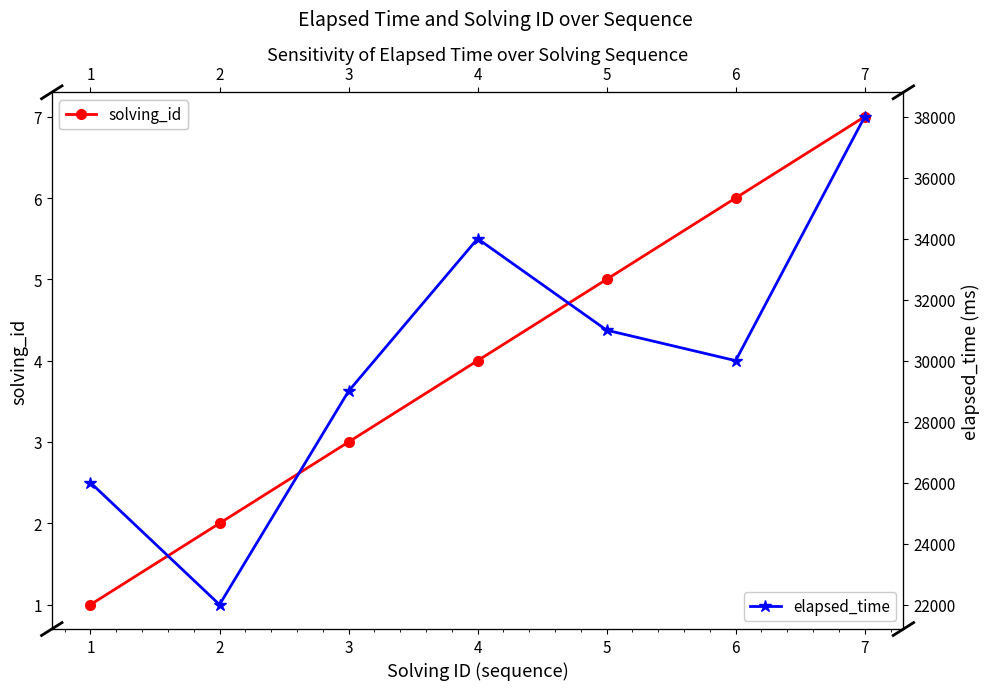

How many data points in solving_id are less than 4?

3